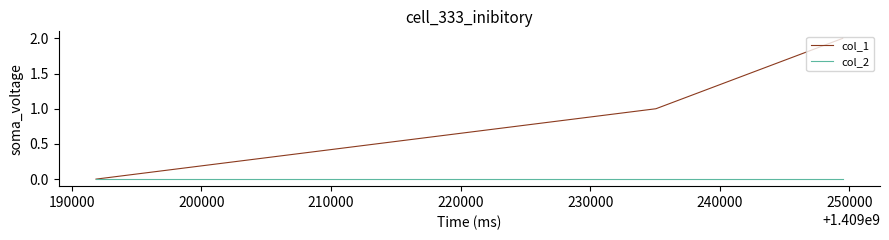

What is the sum of all col_1 values?

3